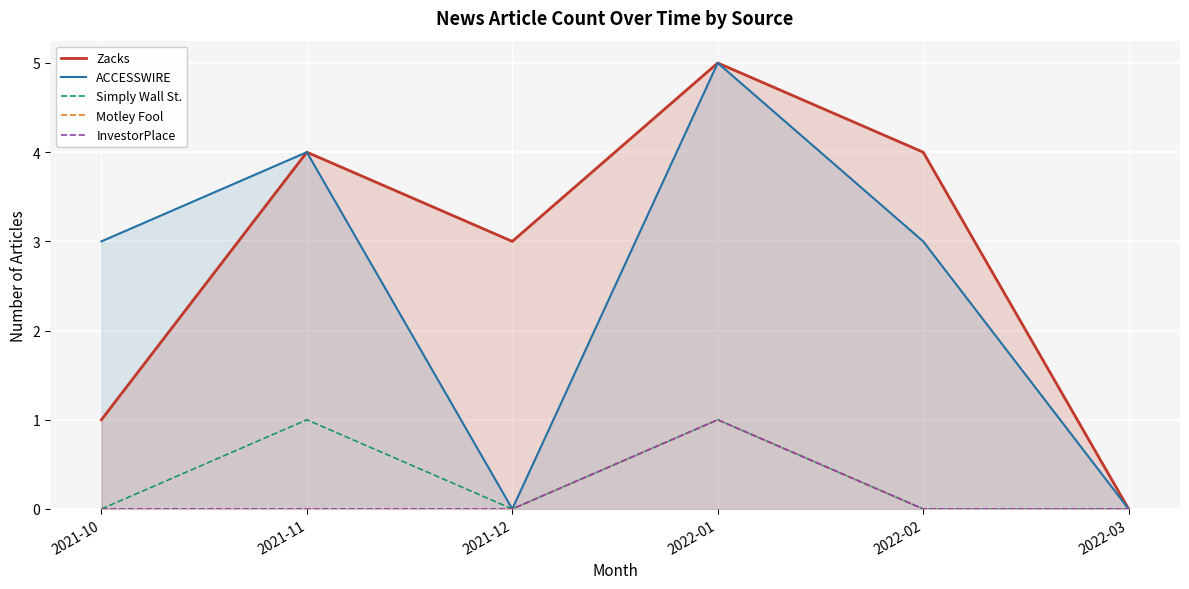

What is the total value across all series at 2021-10?

4